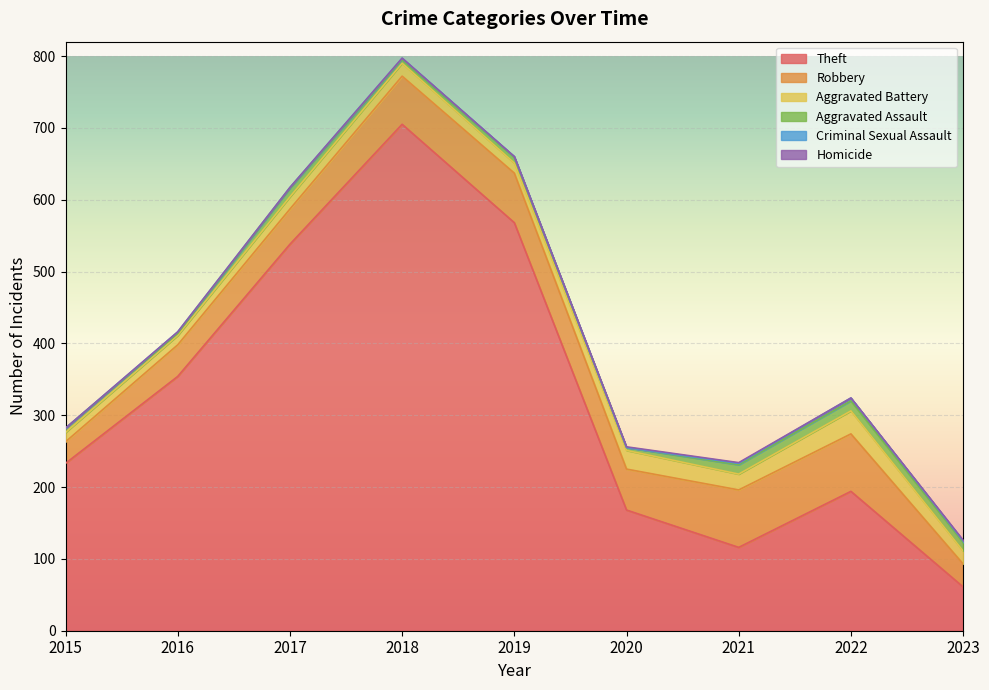

In Theft, how many points are higher than both neighbors (excluding endpoints)?

2